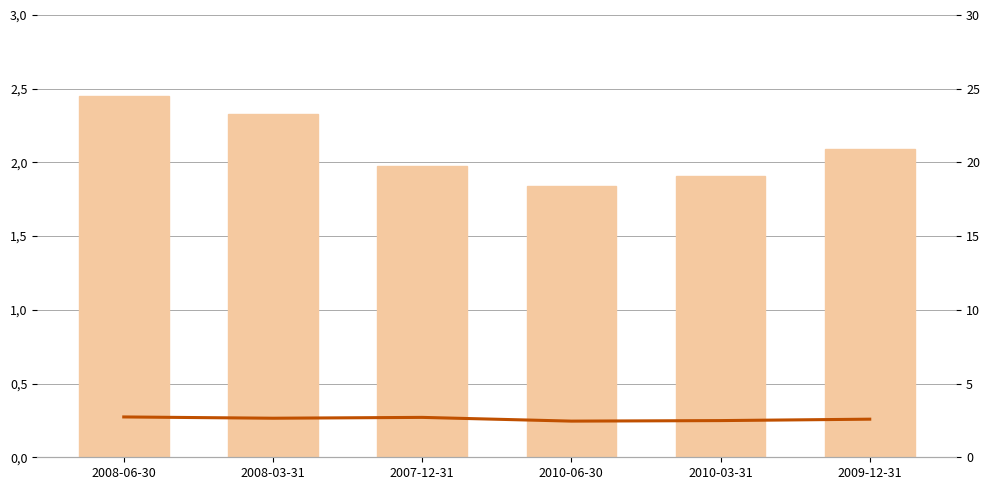

At which label is Total Debt To Total Assets closest to 2?

2010-06-30